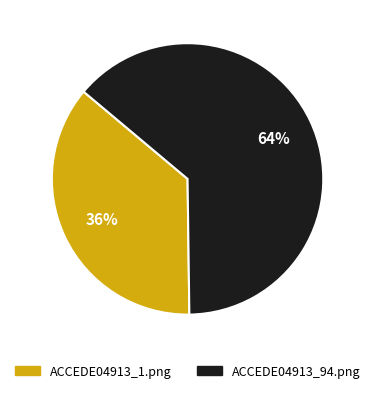

To the nearest percent, what is the average slice percentage?

50%